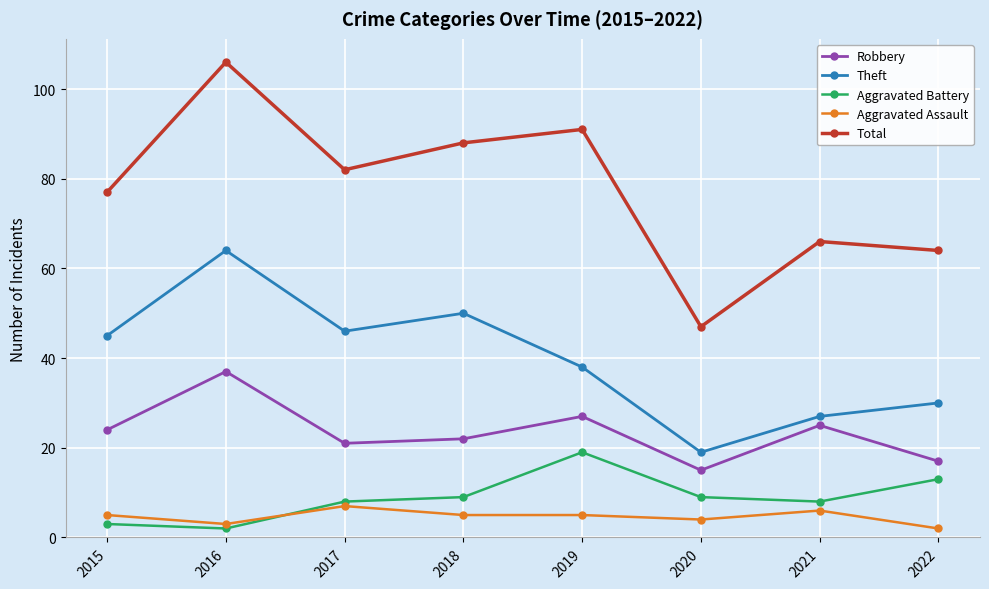

True or false: Aggravated Battery and Total intersect in this chart.

False